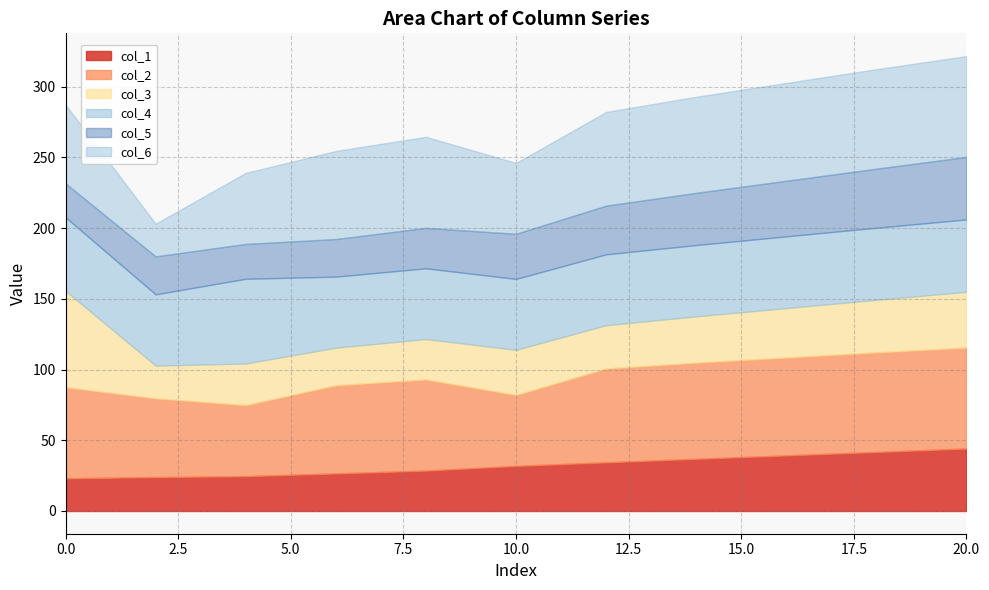

Where does the col_1 series first go above 31?

10.0